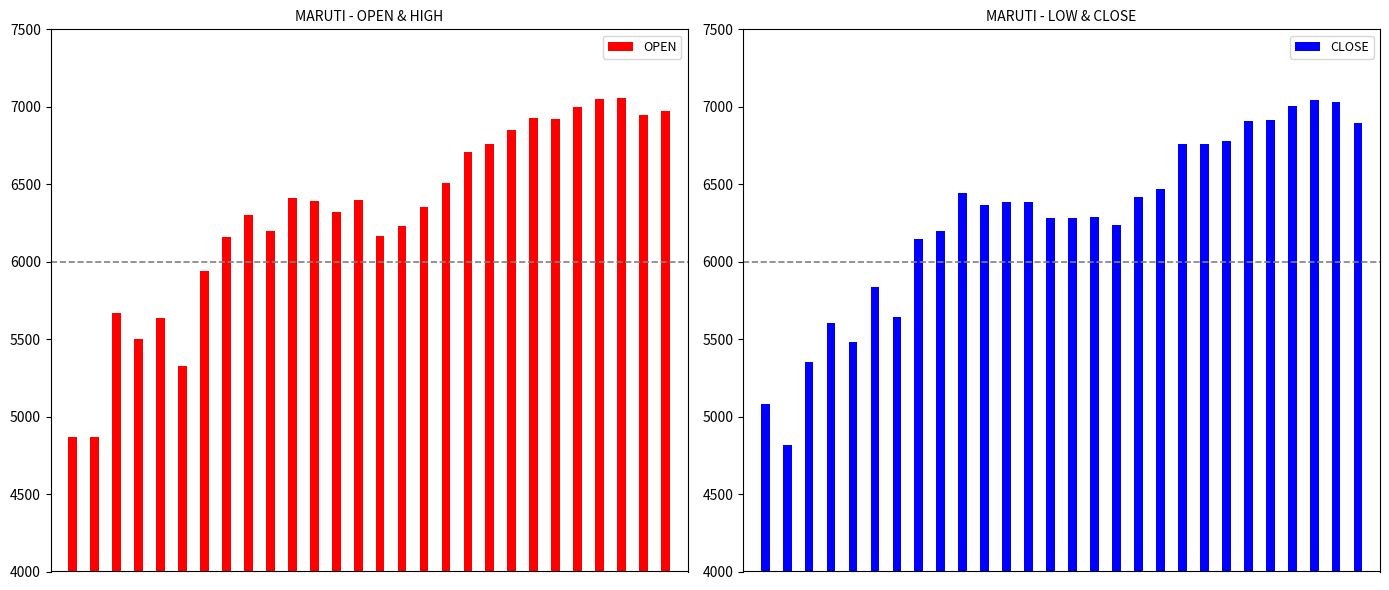

Rank the categories by CLOSE value from lowest to highest.

1, 0, 2, 4, 3, 6, 5, 7, 8, 16, 14, 13, 15, 10, 11, 12, 17, 9, 18, 20, 19, 21, 27, 22, 23, 24, 26, 25